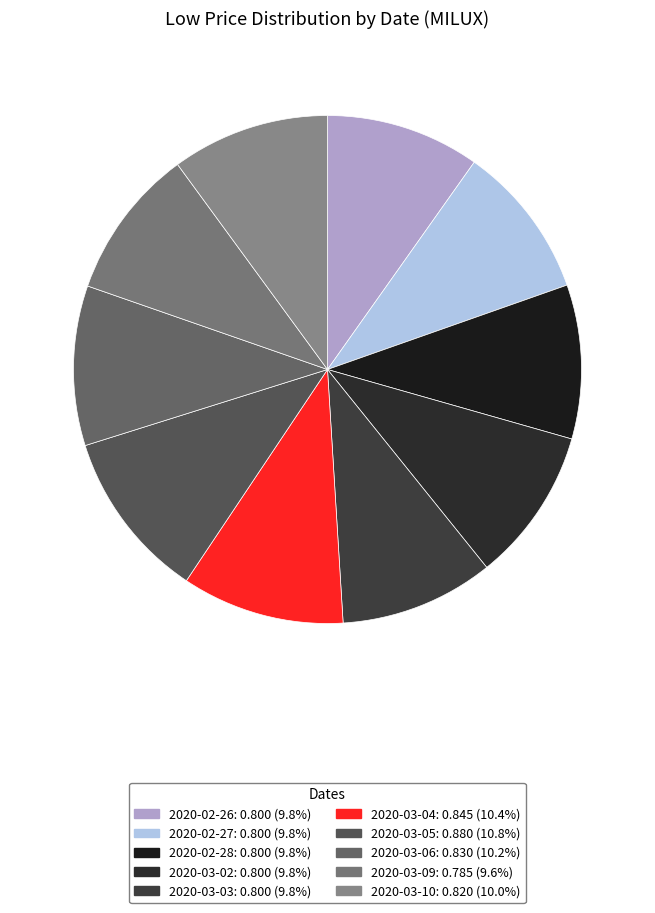

Is there any slice that represents more than half of the pie?

No